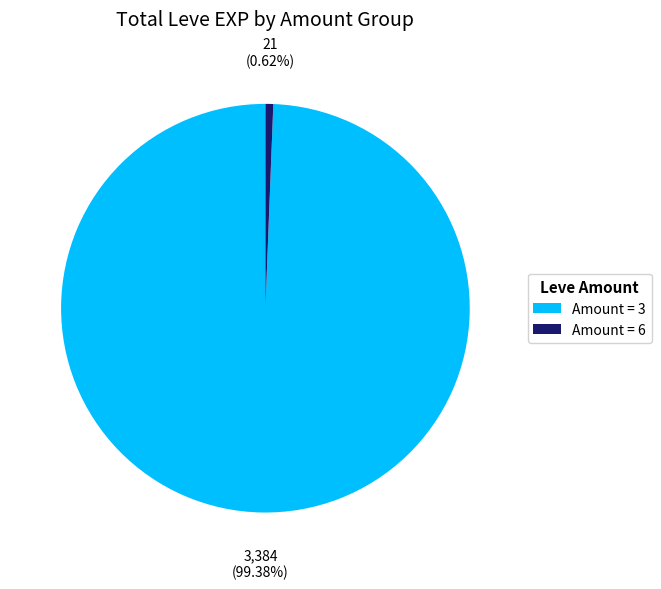

Does any single category account for the majority?

Yes